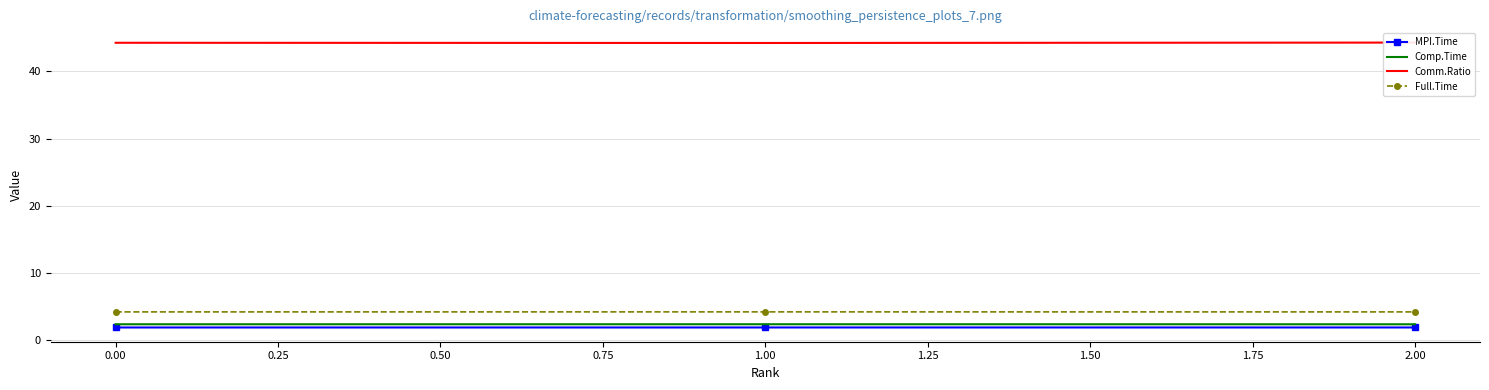

At how many categories does at least one series exceed 34?

3